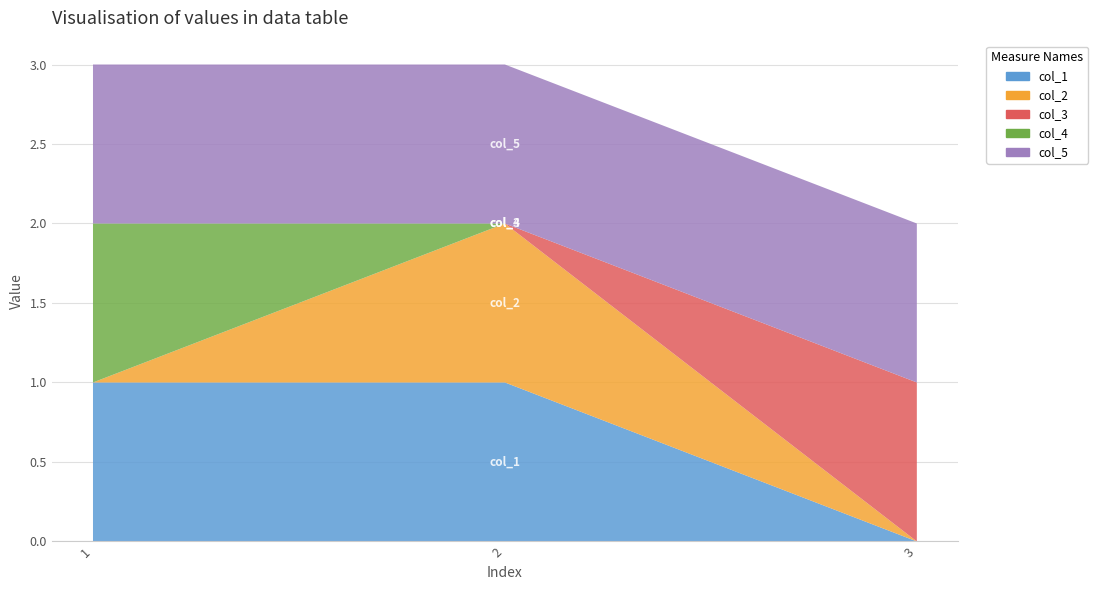

Reading left to right, transcribe all the data shown in this chart.

col_1: 1=1	1=1	1=0
col_2: 1=0	1=1	1=0
col_3: 1=0	1=0	1=1
col_4: 1=1	1=0	1=0
col_5: 1=1	1=1	1=1